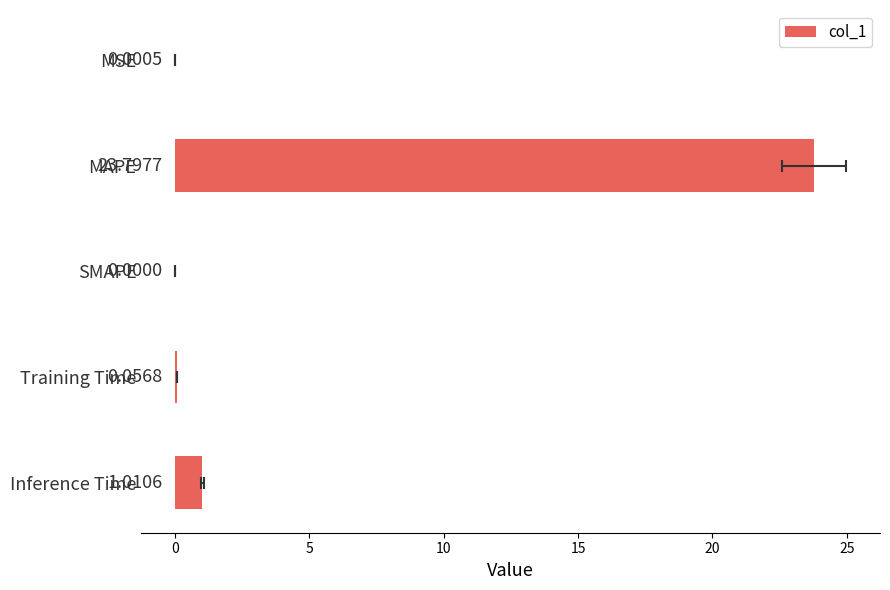

What is the greatest value displayed?

23.8